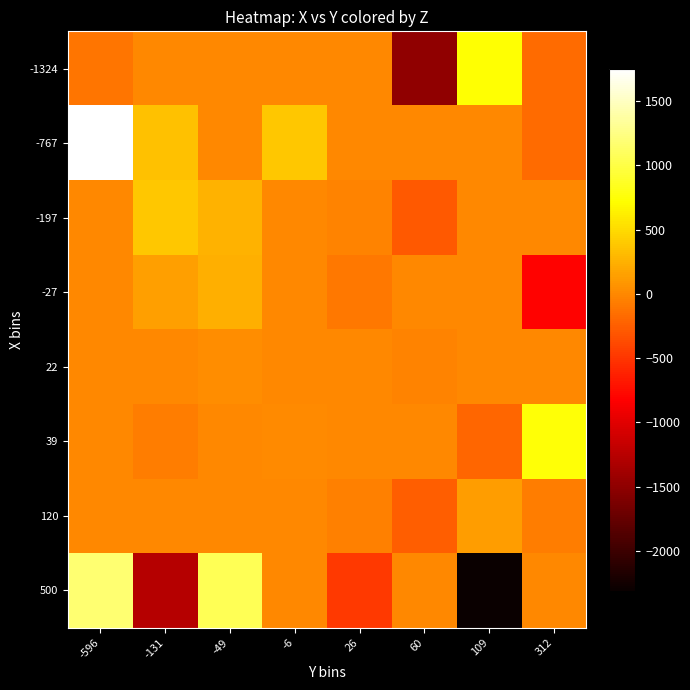

What is the total value across all series at -596?

2818